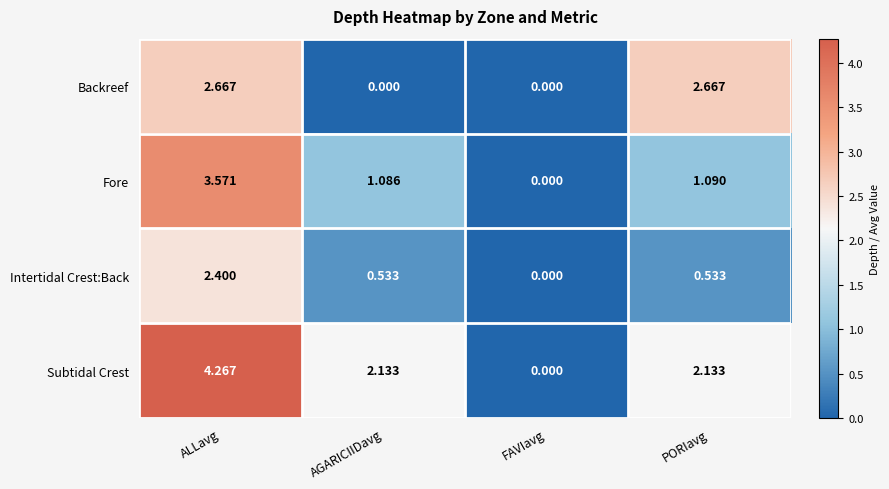

At ALLavg, list the series in order from smallest to largest.

Intertidal Crest:Back, Backreef, Fore, Subtidal Crest